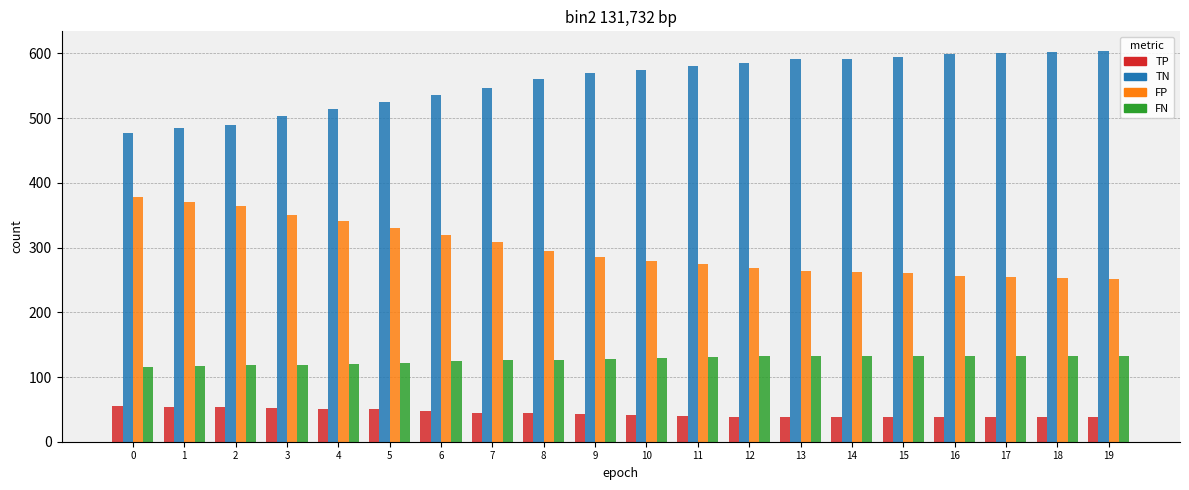

What is the total value across all series at 5?

1026